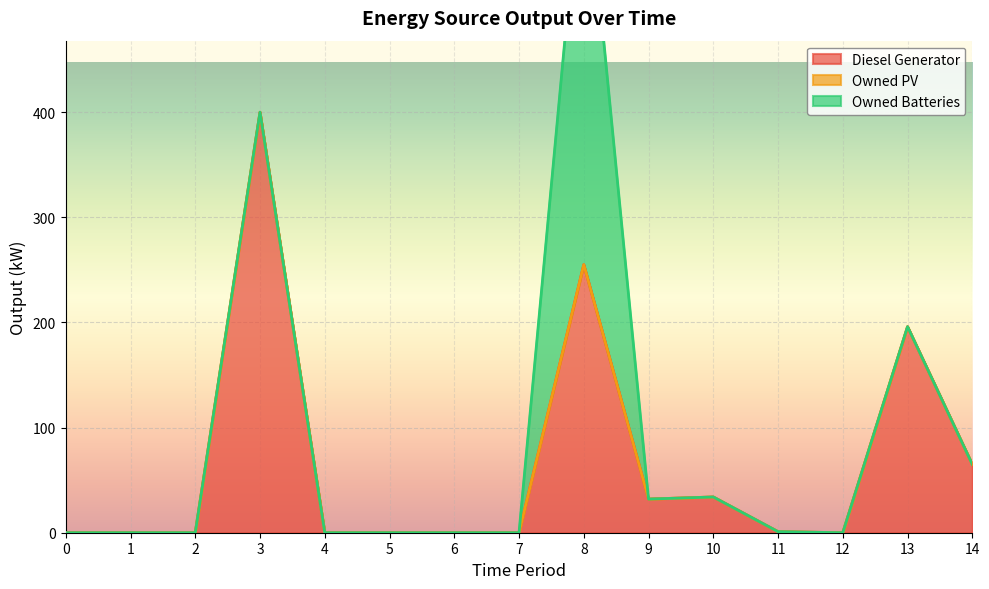

What is the difference between the maximum and minimum values in the Owned Batteries series?

407